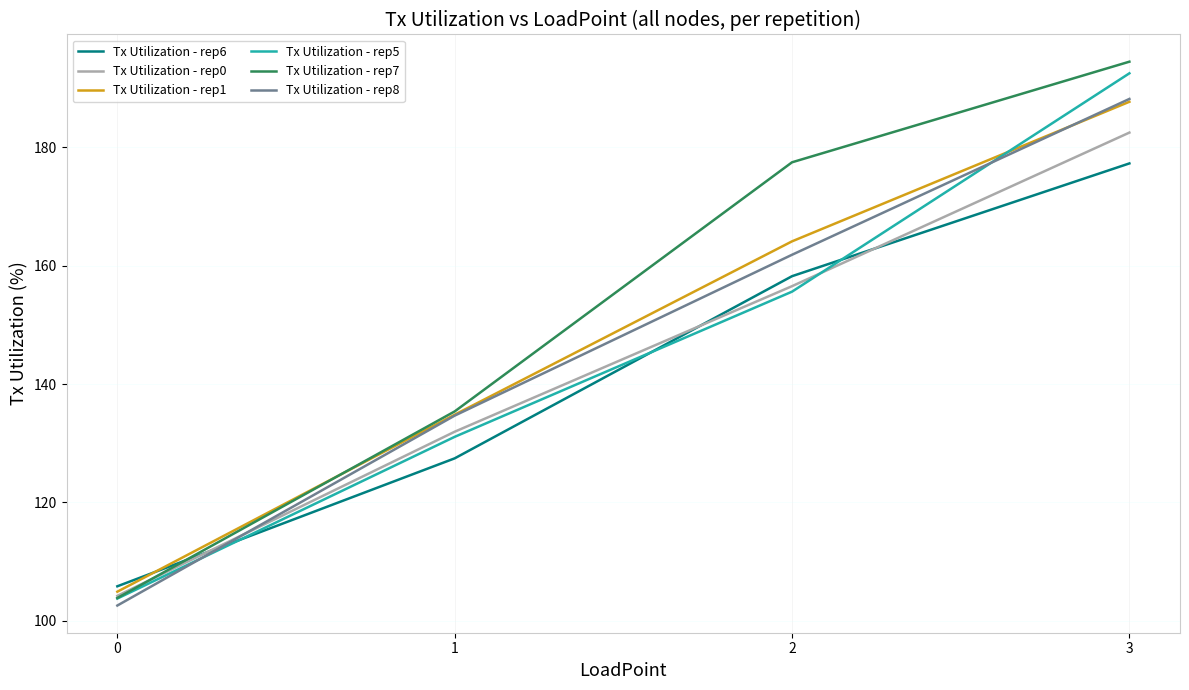

How many lines are shown in the chart?

6